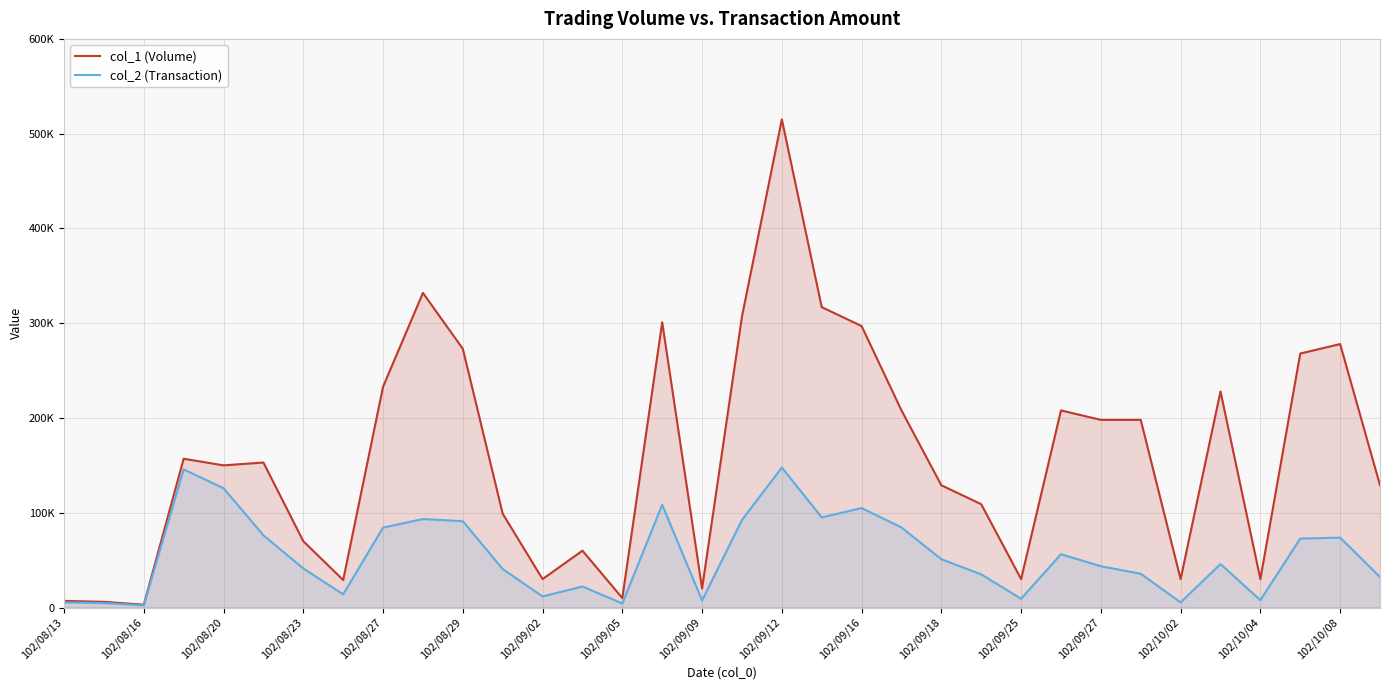

What is the average value of the col_1 (Volume) series?

159176